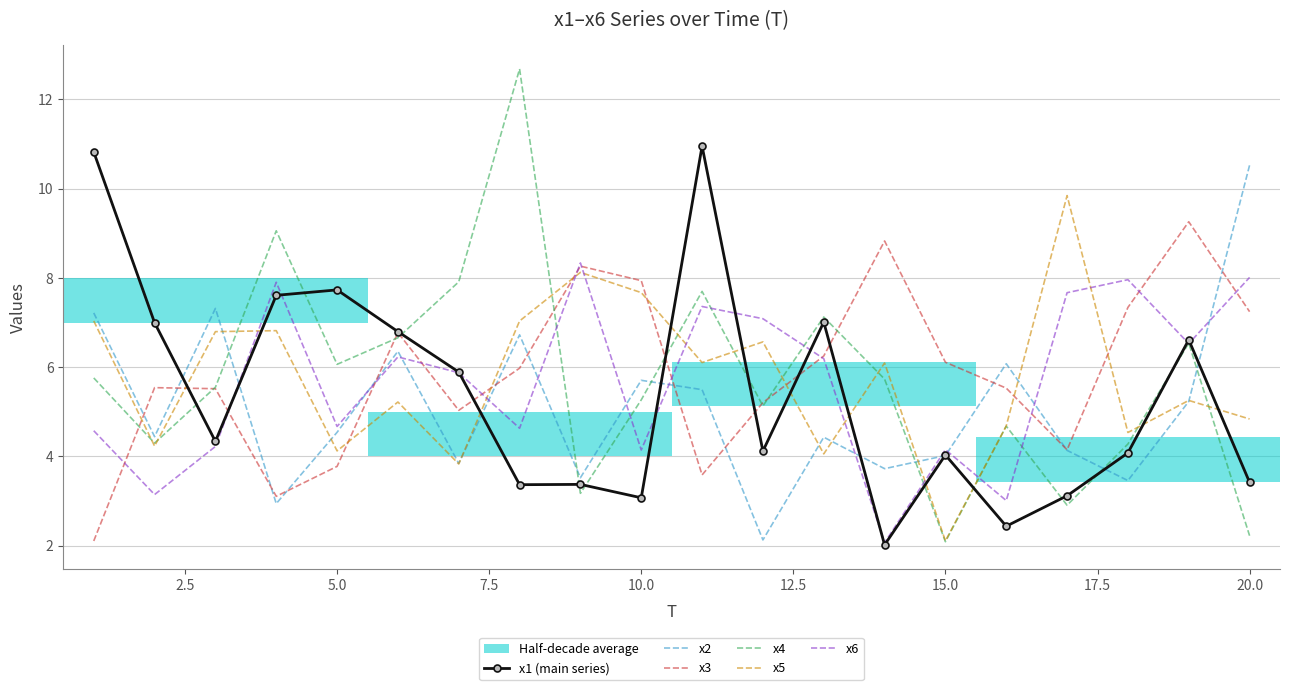

What is the value of the x2 point at the 13th from the left?

4.4